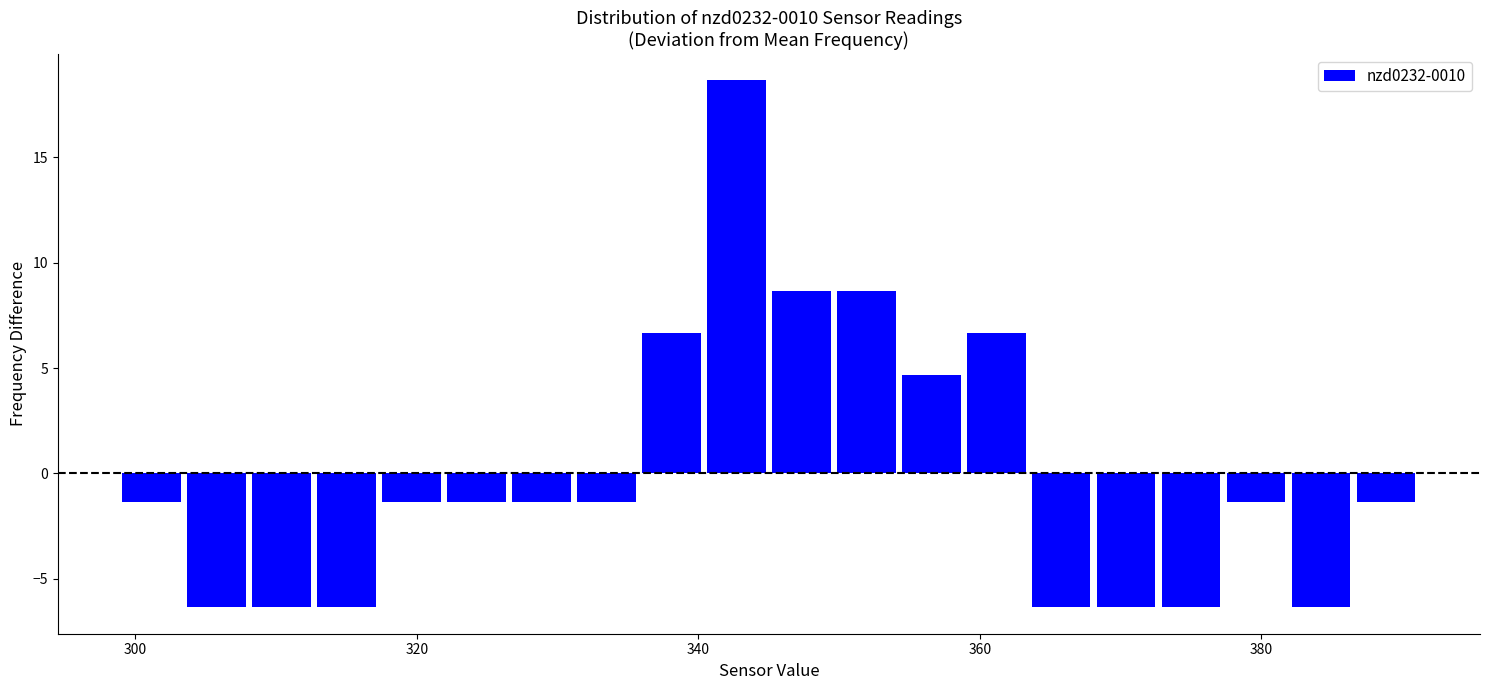

Read against the x-axis, roughly where is the centre of the tallest bar?

342